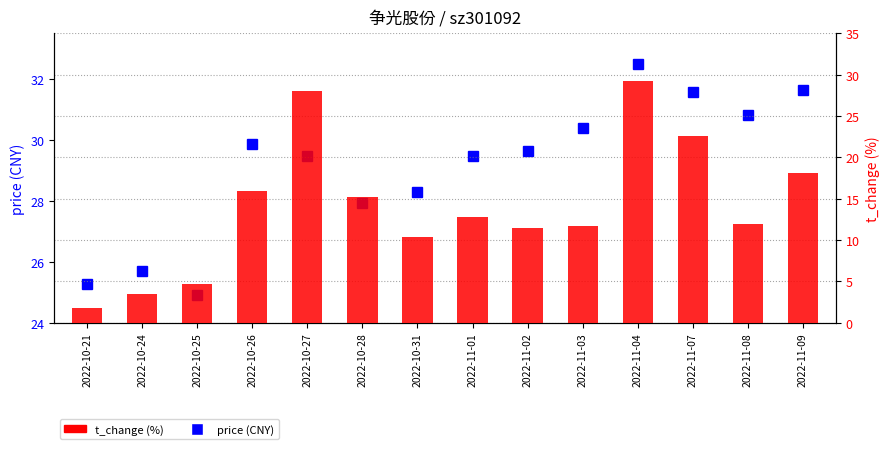

Rank the series at 2022-10-26 from highest to lowest value.

price (CNY), t_change (%)